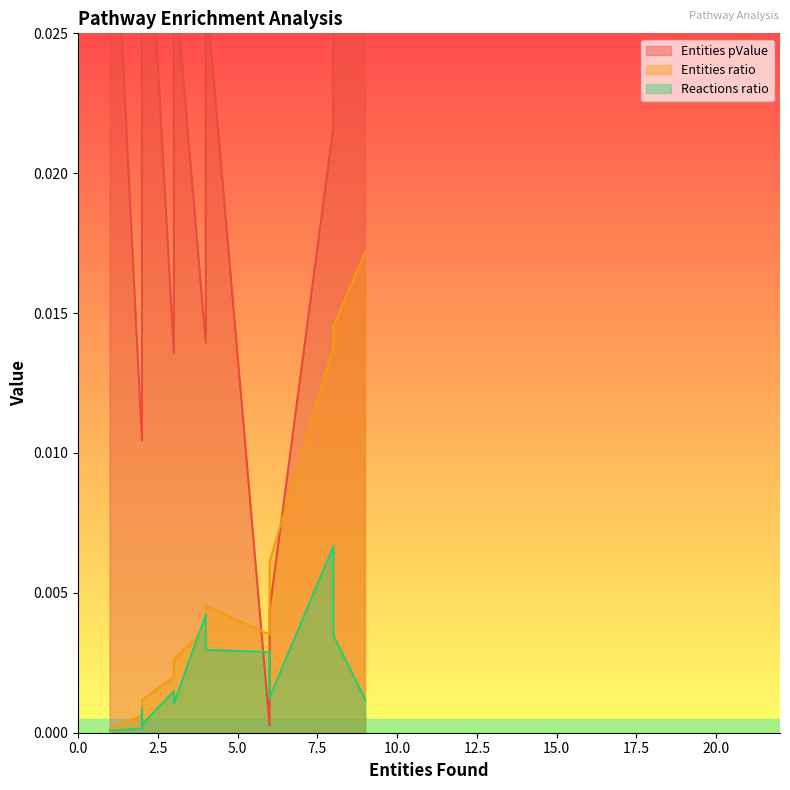

True or false: Entities ratio and Entities pValue intersect in this chart.

True